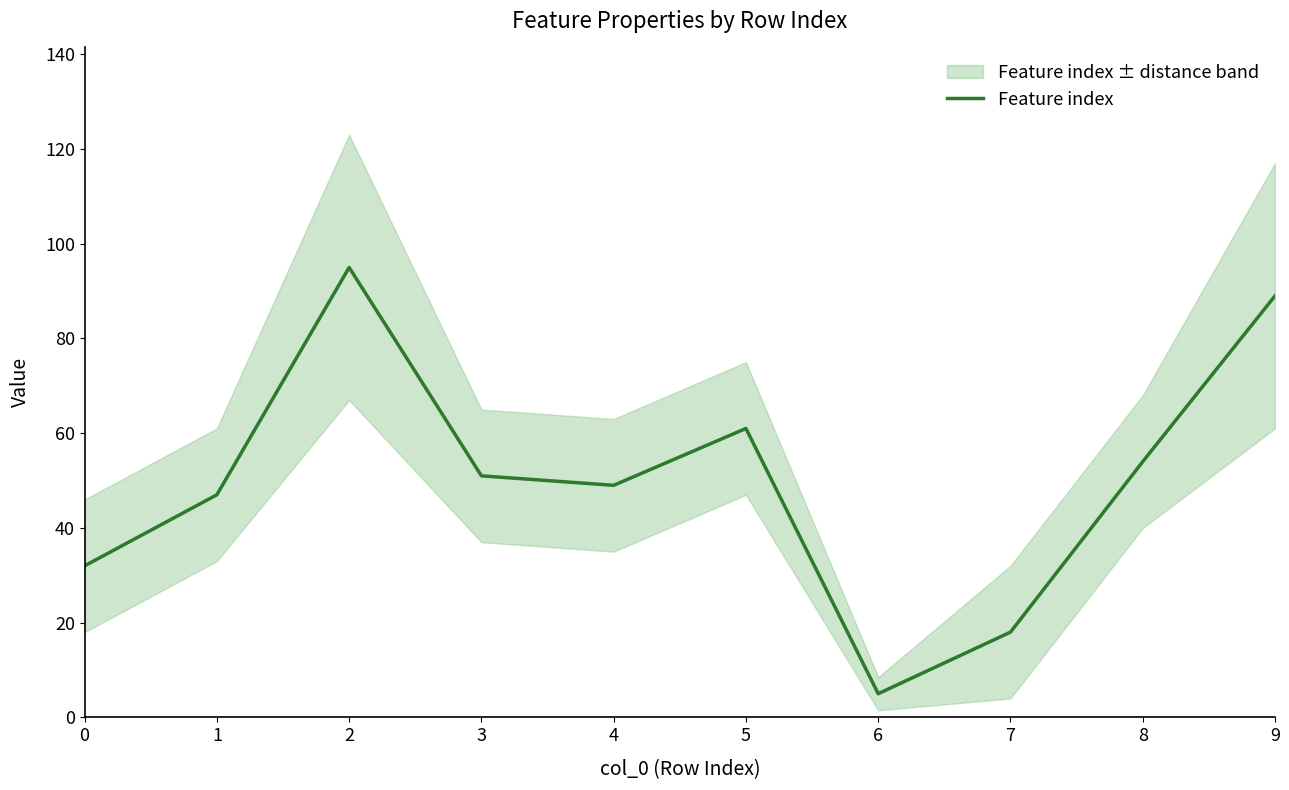

How many categories are shown in the chart?

10